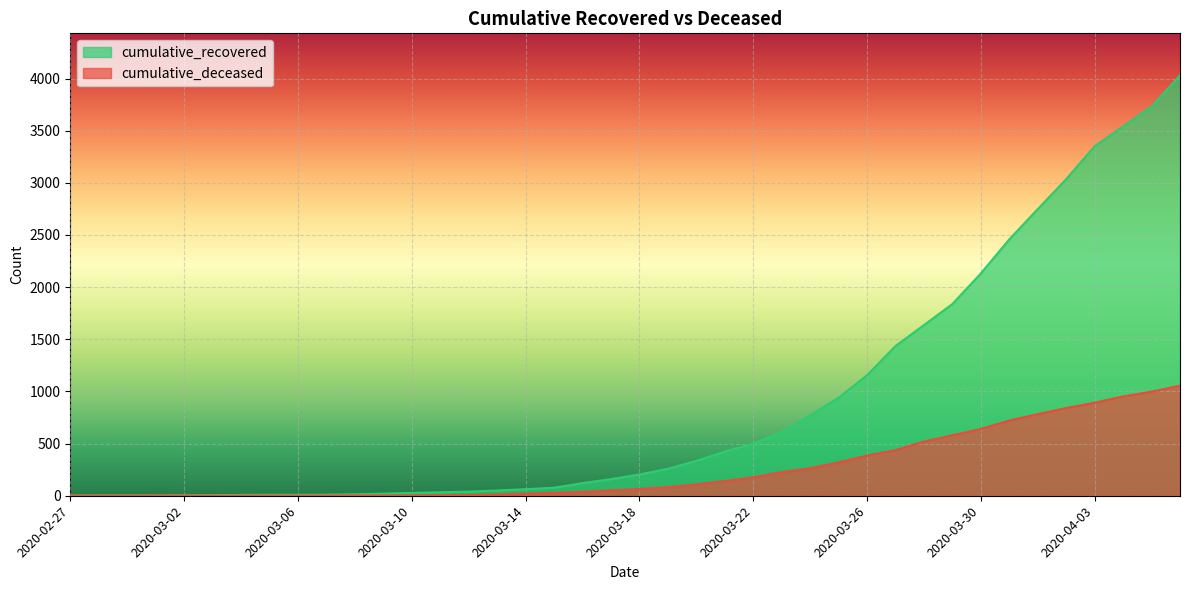

How many lines are shown in the chart?

2